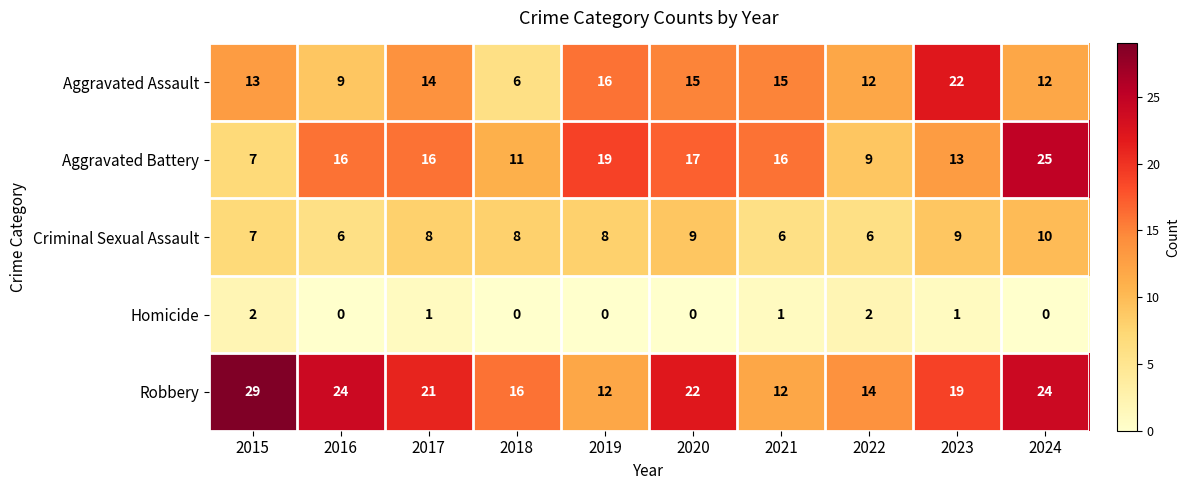

What is the sum of the Criminal Sexual Assault values at 2015 and 2023?

16